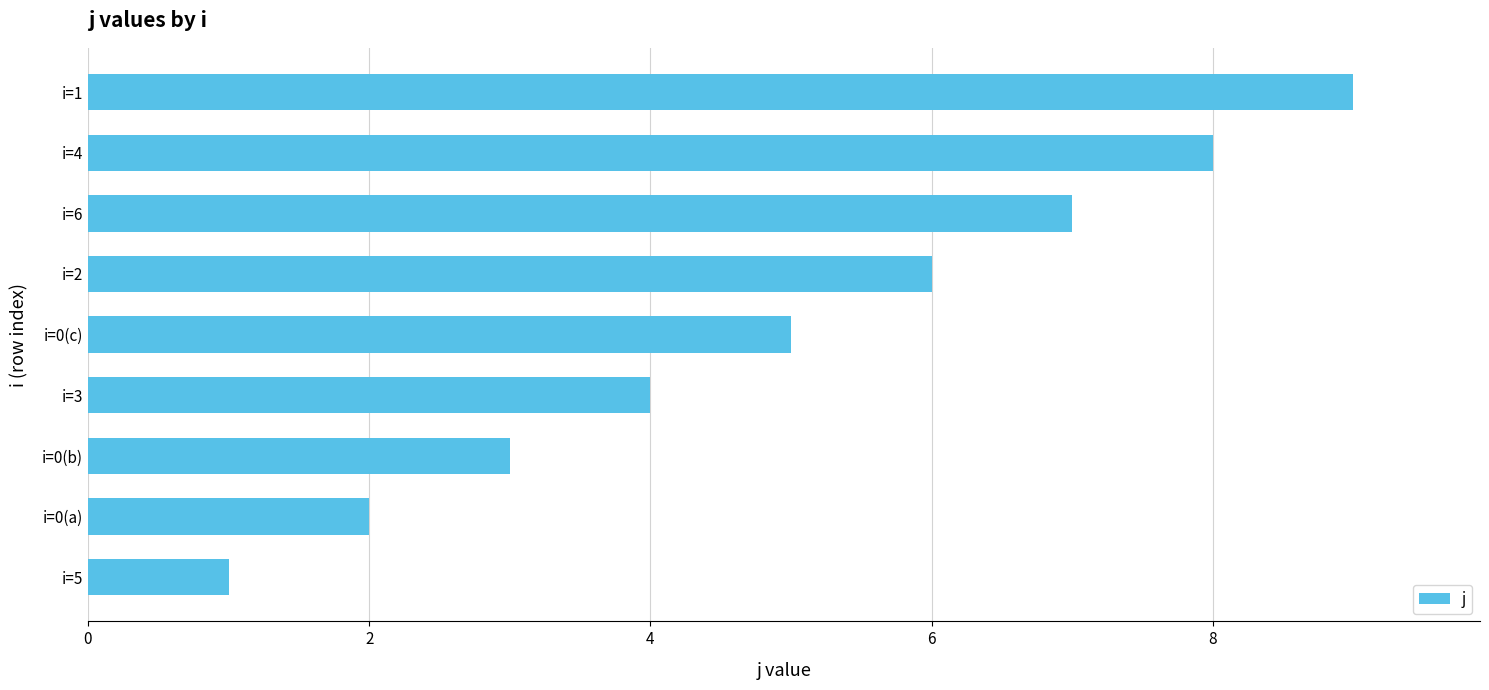

What is the average value?

5